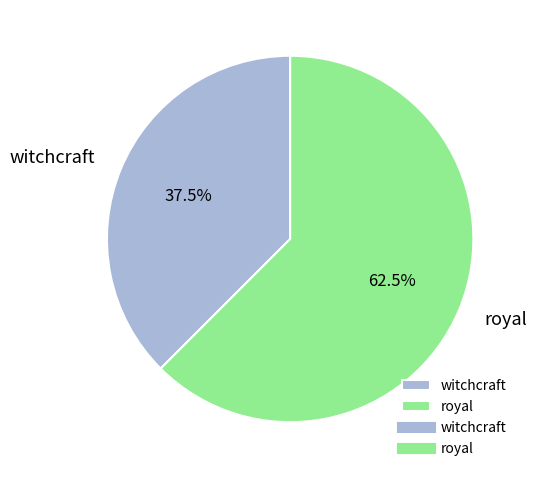

Is there a majority slice in this chart?

Yes